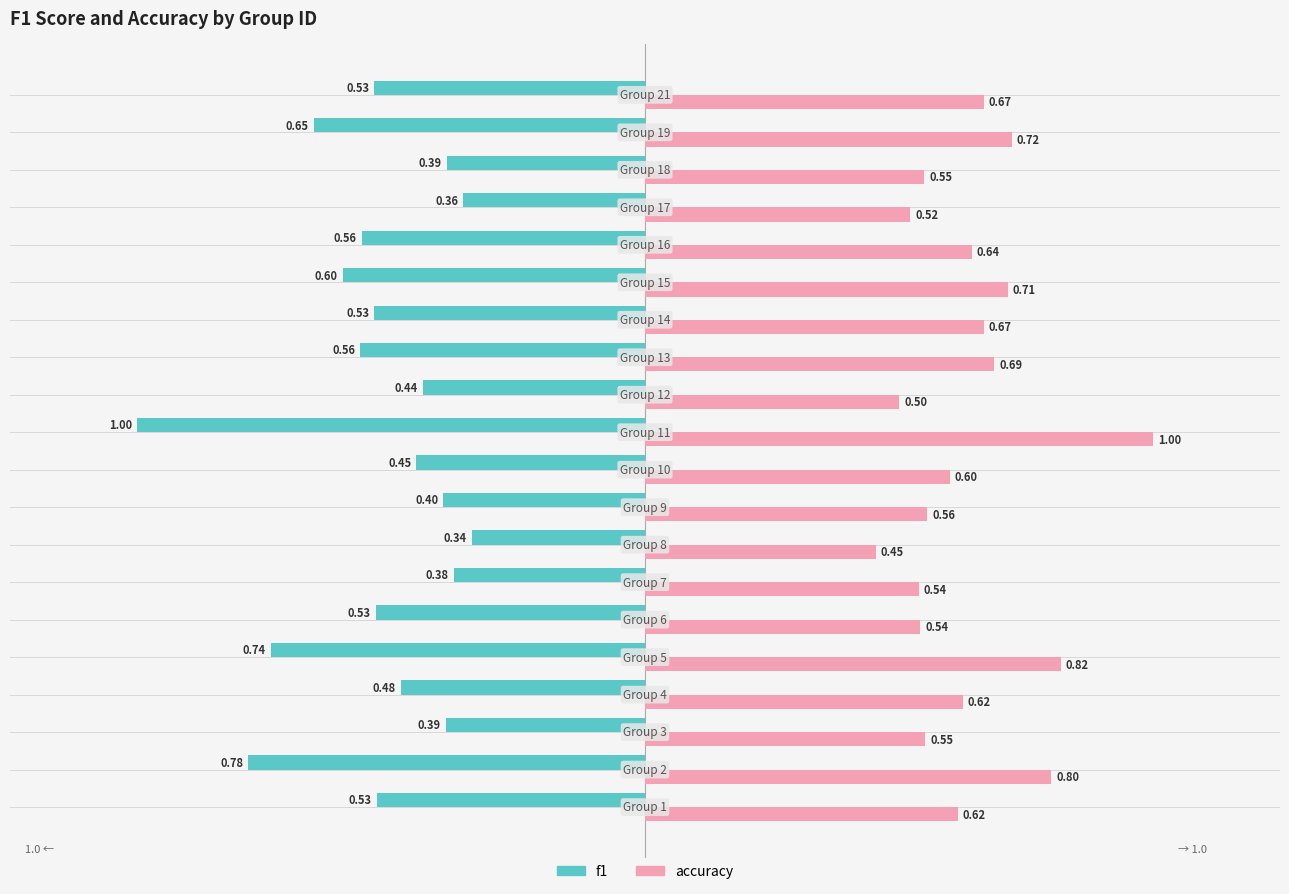

Which series has the widest spread of values?

f1